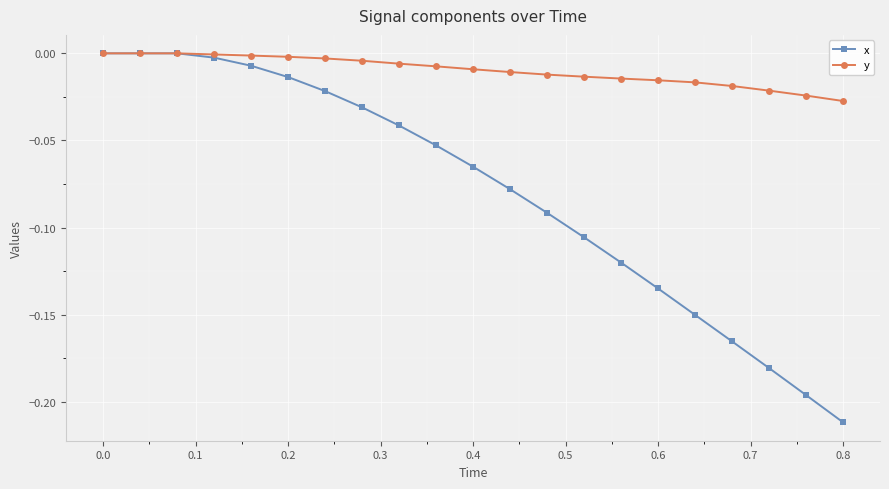

True or false: x has more than 2 points higher than both neighbors.

False